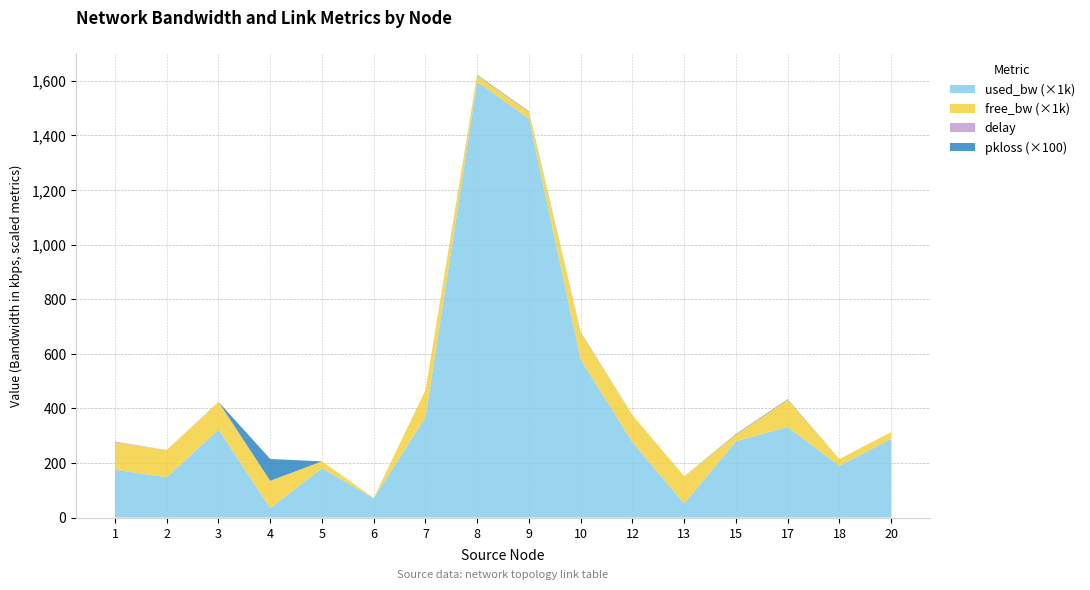

Reading left to right, list all the values displayed in this chart.

used_bw: 1=175275.8	2=147896.5	3=322949.5	4=34734.0	5=181231.0	6=70419.2	7=367648.4	8=1596710.8	9=1461970.4	10=578416.4	12=275919.3	13=51406.9	15=279506.4	17=331915.1	18=189577.8	20=288454.1
free_bw: 1=99824.7	2=99852.1	3=99677.0	4=99965.3	5=24818.8	6=1479.6	7=99631.7	8=23402.8	9=24719.9	10=99421.0	12=99723.5	13=99948.6	15=24719.9	17=99711.5	18=24810.4	20=24991.5
delay: 1=3.3	2=0.0	3=1.4	4=0.0	5=0.0	6=0.0	7=0.0	8=0.0	9=0.0	10=0.0	12=0.0	13=0.0	15=0.0	17=0.2	18=0.0	20=0.0
pkloss: 1=0.0	2=0.0	3=0.0	4=0.8	5=0.0	6=0.0	7=0.0	8=0.0	9=0.0	10=0.0	12=0.0	13=0.0	15=0.0	17=0.0	18=0.0	20=0.0